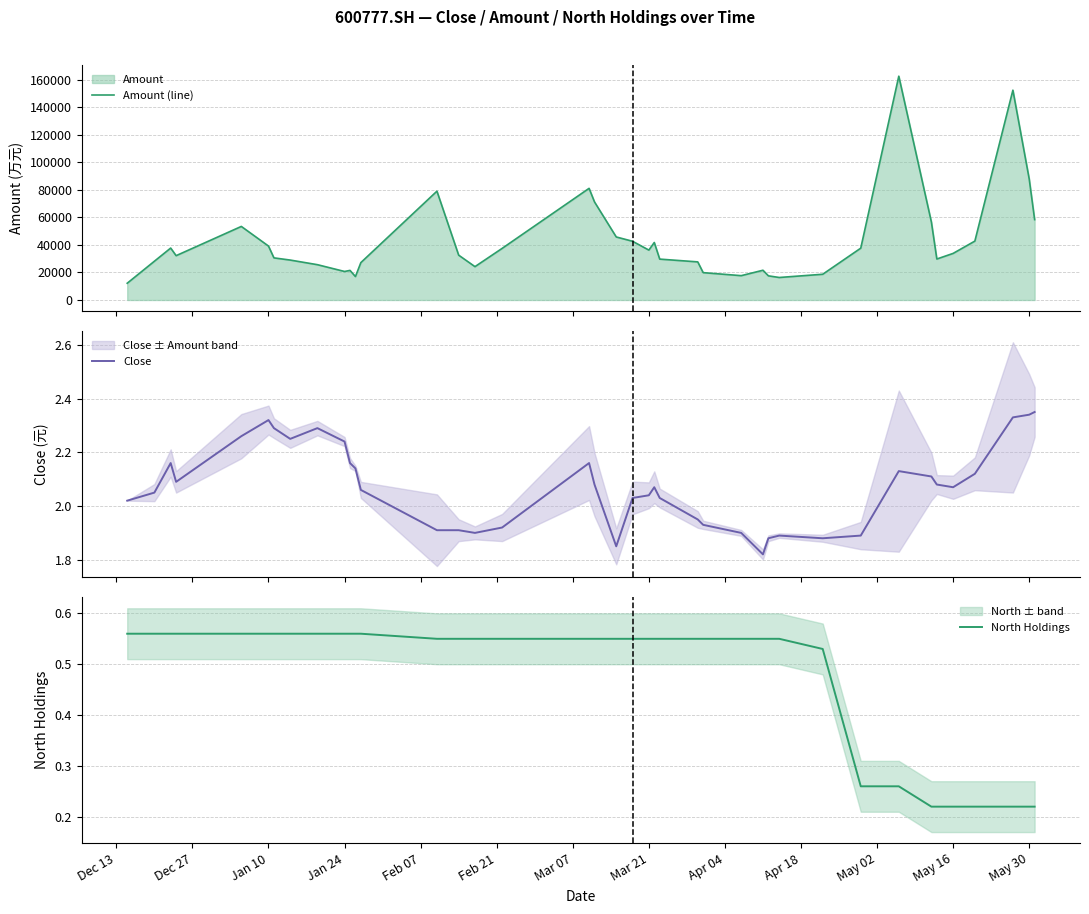

Reading left to right, transcribe all the data shown in this chart.

Amount (line): 12175.0	28158.6	37730.4	32202.6	53438.8	39182.9	30600.0	29010.8	25655.6	20718.6	21496.9	17022.0	27168.3	79054.0	32574.2	24232.5	37493.8	81115.1	71235.8	45790.8	42670.4	36253.7	41773.4	29702.0	27687.8	19870.8	17679.8	21611.1	17548.3	16349.5	18699.7	37659.8	162593.2	56620.2	29775.9	33848.7	42792.4	152429.6	87958.6	58392.4
Close: 2.0	2.0	2.2	2.1	2.3	2.3	2.3	2.2	2.3	2.2	2.2	2.1	2.1	1.9	1.9	1.9	1.9	2.2	2.1	1.9	2.0	2.0	2.1	2.0	1.9	1.9	1.9	1.8	1.9	1.9	1.9	1.9	2.1	2.1	2.1	2.1	2.1	2.3	2.3	2.4
North Holdings: 0.6	0.6	0.6	0.6	0.6	0.6	0.6	0.6	0.6	0.6	0.6	0.6	0.6	0.6	0.6	0.6	0.6	0.6	0.6	0.6	0.6	0.6	0.6	0.6	0.6	0.6	0.6	0.6	0.6	0.6	0.5	0.3	0.3	0.2	0.2	0.2	0.2	0.2	0.2	0.2